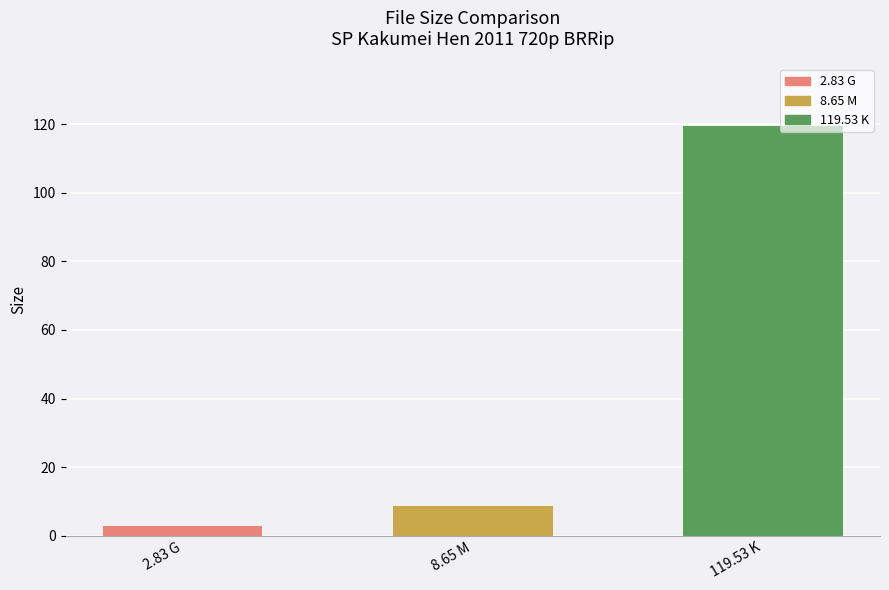

Which label corresponds to the smallest value in the chart?

2.83 G